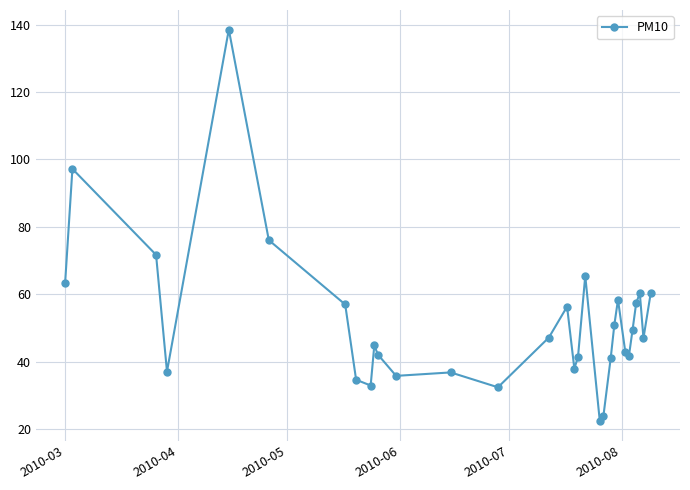

True or false: the data has more than 2 interior local peaks.

True